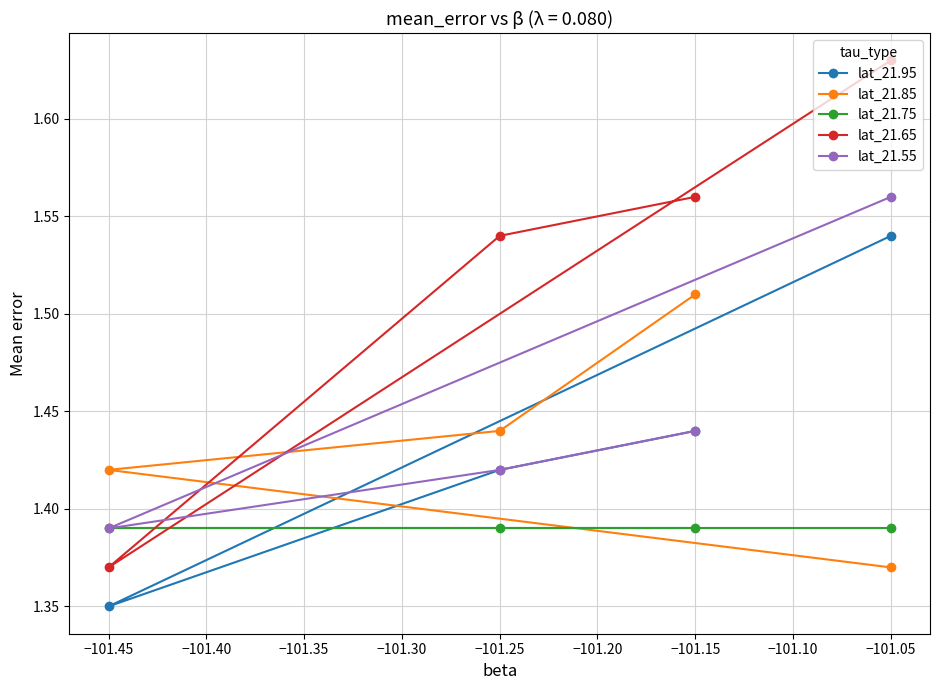

Which series has the largest total across all categories?

lat_21.65